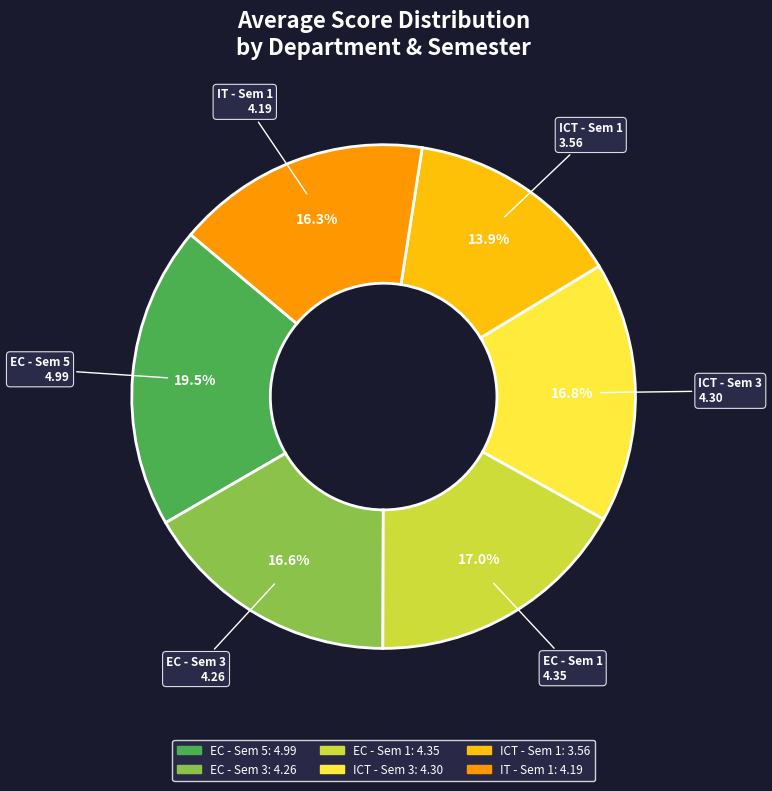

To the nearest percent, what is the difference between the ICT - Sem 1 and EC - Sem 1 slice percentages?

3%